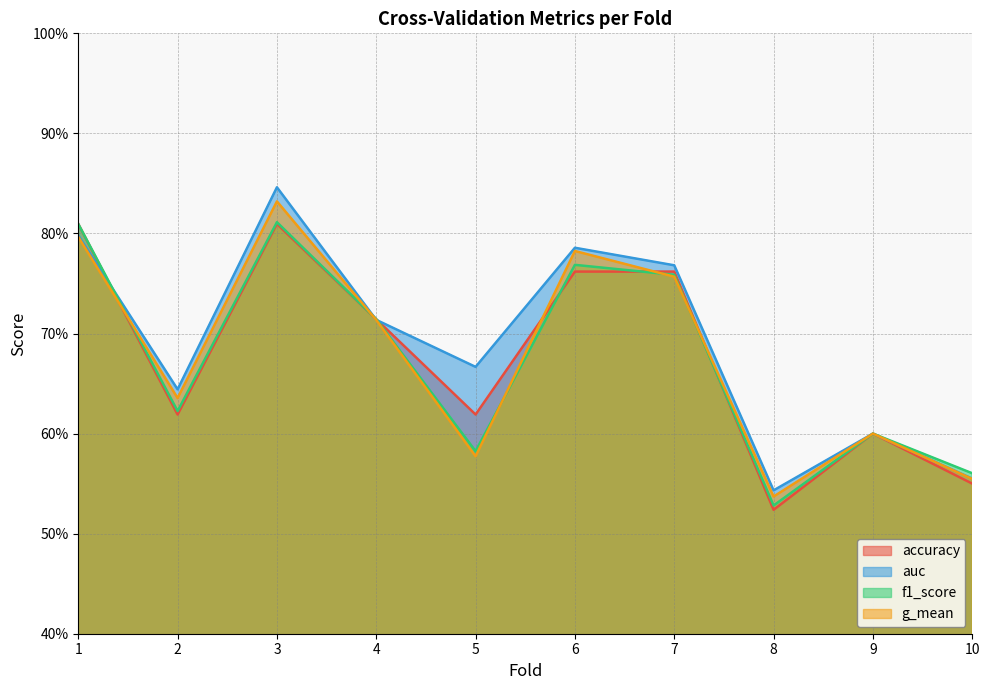

What is the difference between the maximum and second lowest values in the g_mean series?

0.3